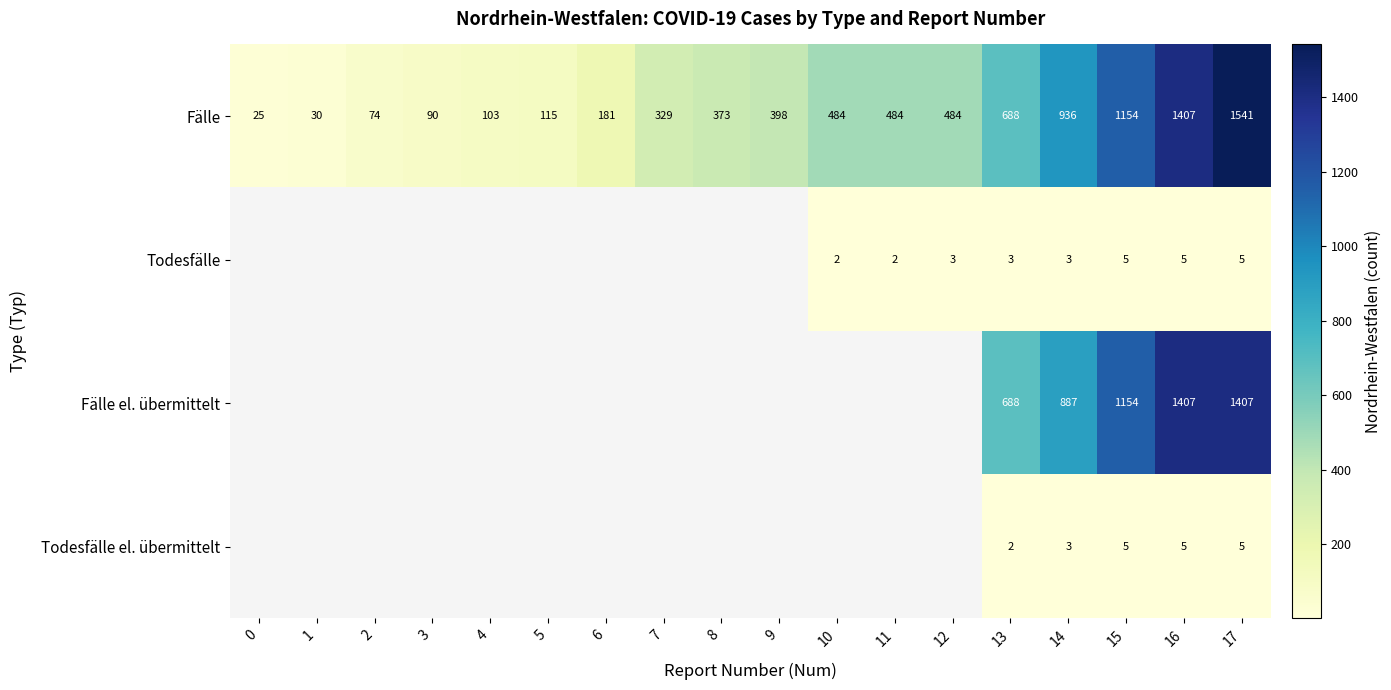

Is the value of Fälle at 16 greater than the value of Fälle el. übermittelt at 14?

Yes